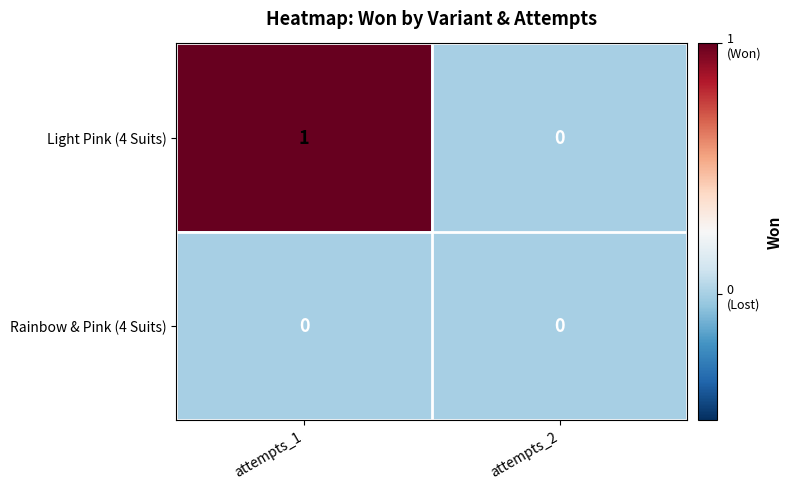

Reading right to left, what are all the values shown in this chart?

Light Pink (4 Suits): 0	1
Rainbow & Pink (4 Suits): 0	0